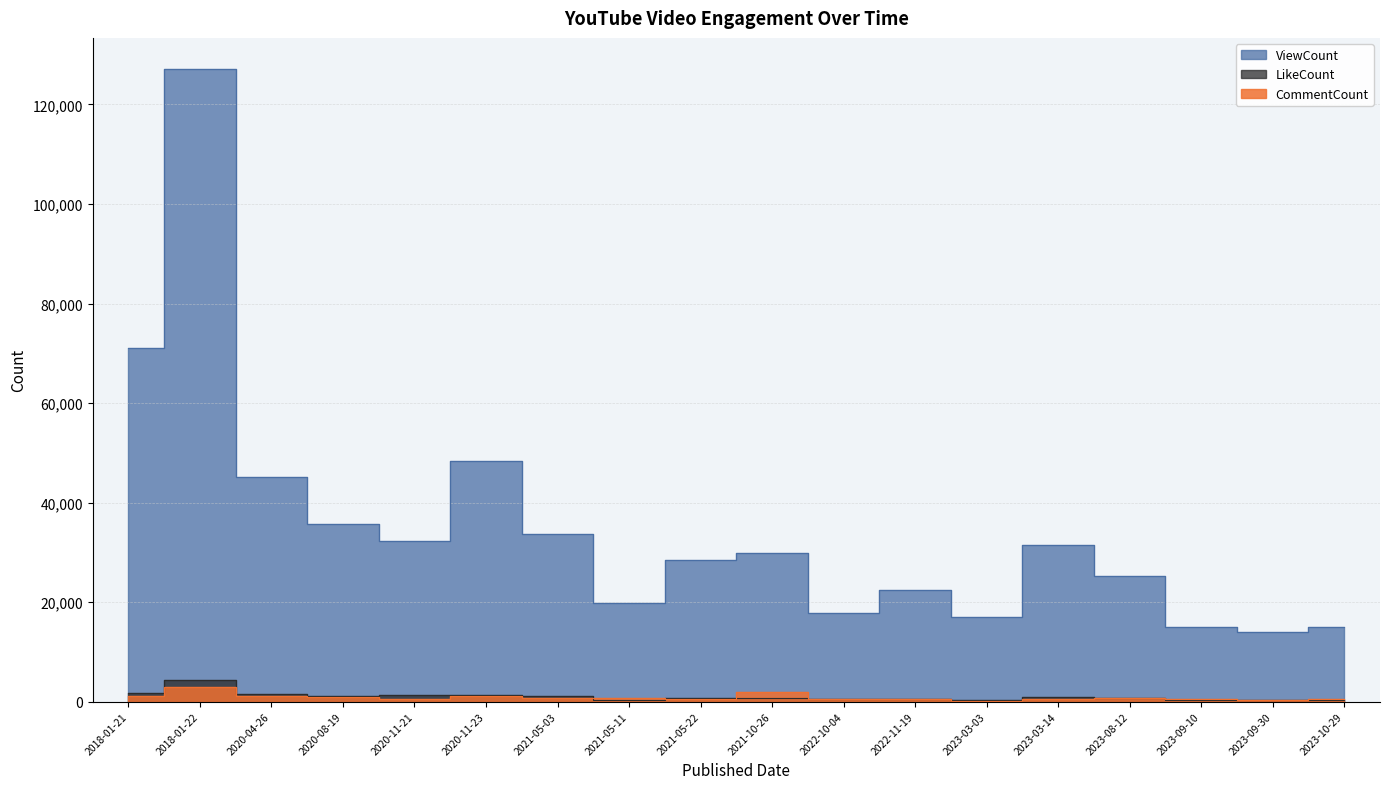

True or false: LikeCount and ViewCount intersect in this chart.

False